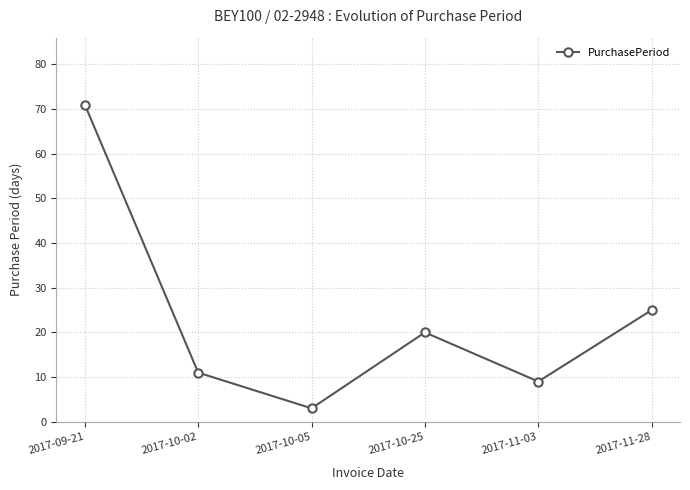

How many interior local valleys (lower than both neighbors) does the data have?

2